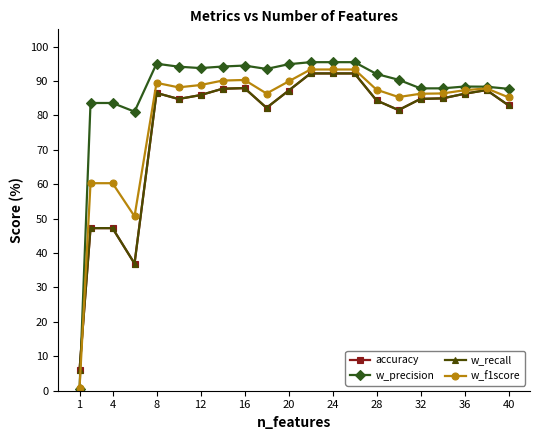

Does the chart have visible grid lines?

No